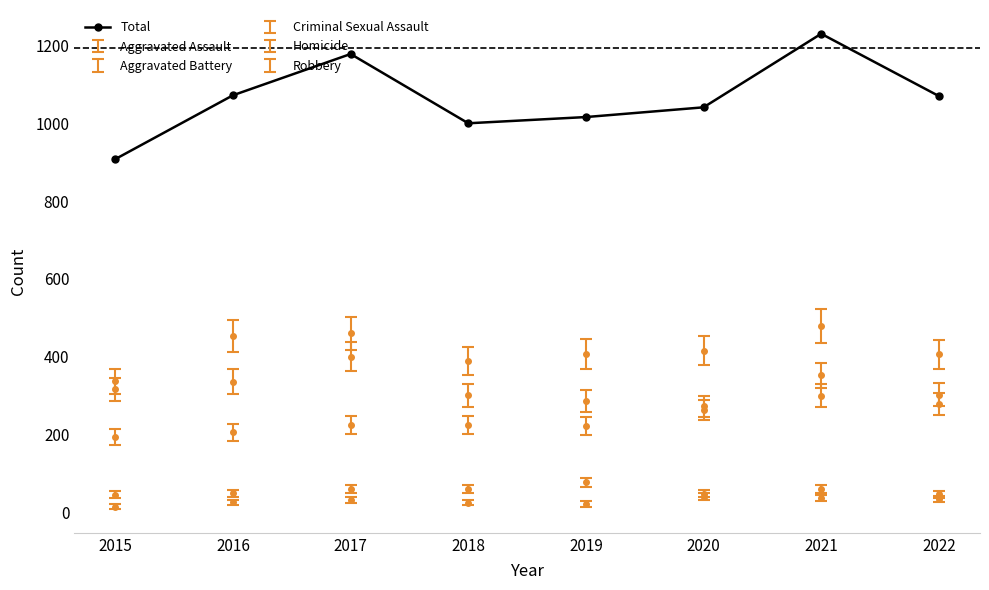

What is the difference between the maximum and minimum values?

322